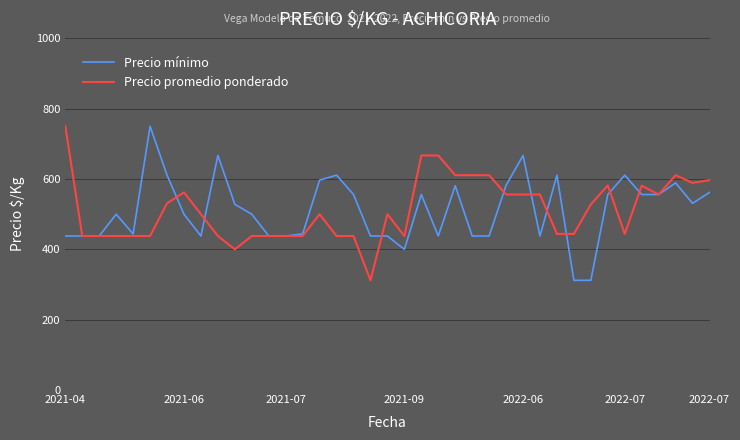

What is the lowest value of the Precio promedio ponderado series?

312